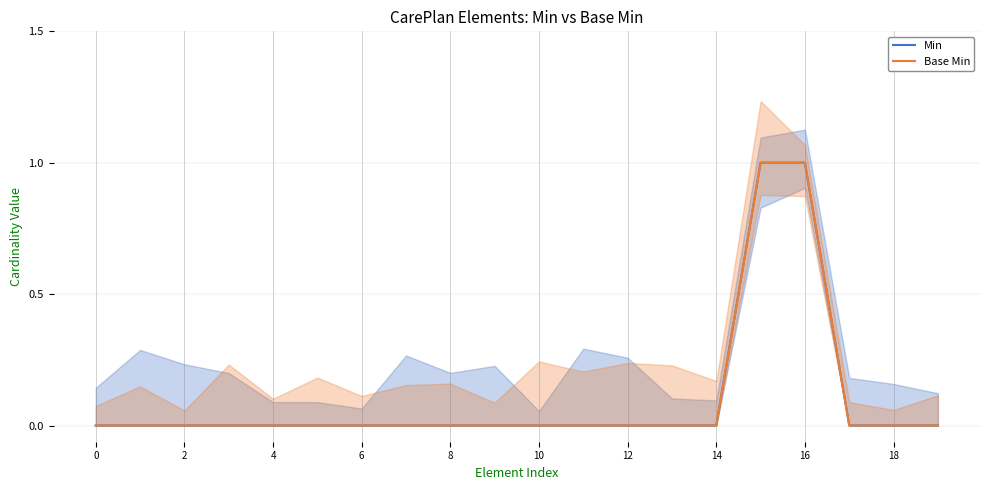

Which series changed the most between 12 and 18?

Min